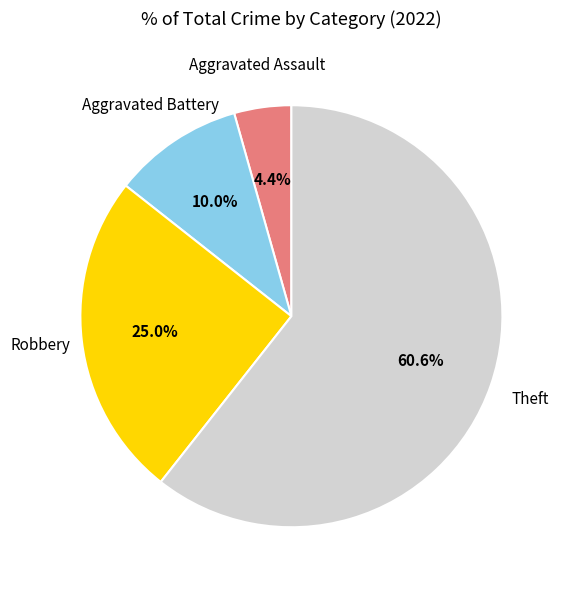

To the nearest percent, what is the difference between the largest and smallest slice percentages?

56%